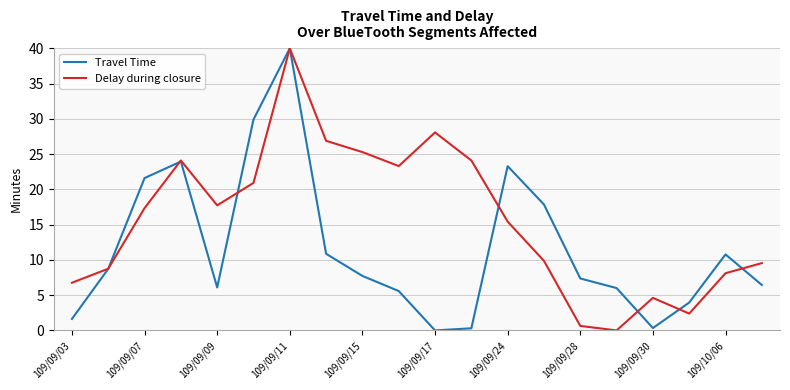

True or false: Delay during closure and Travel Time cross at least once.

True